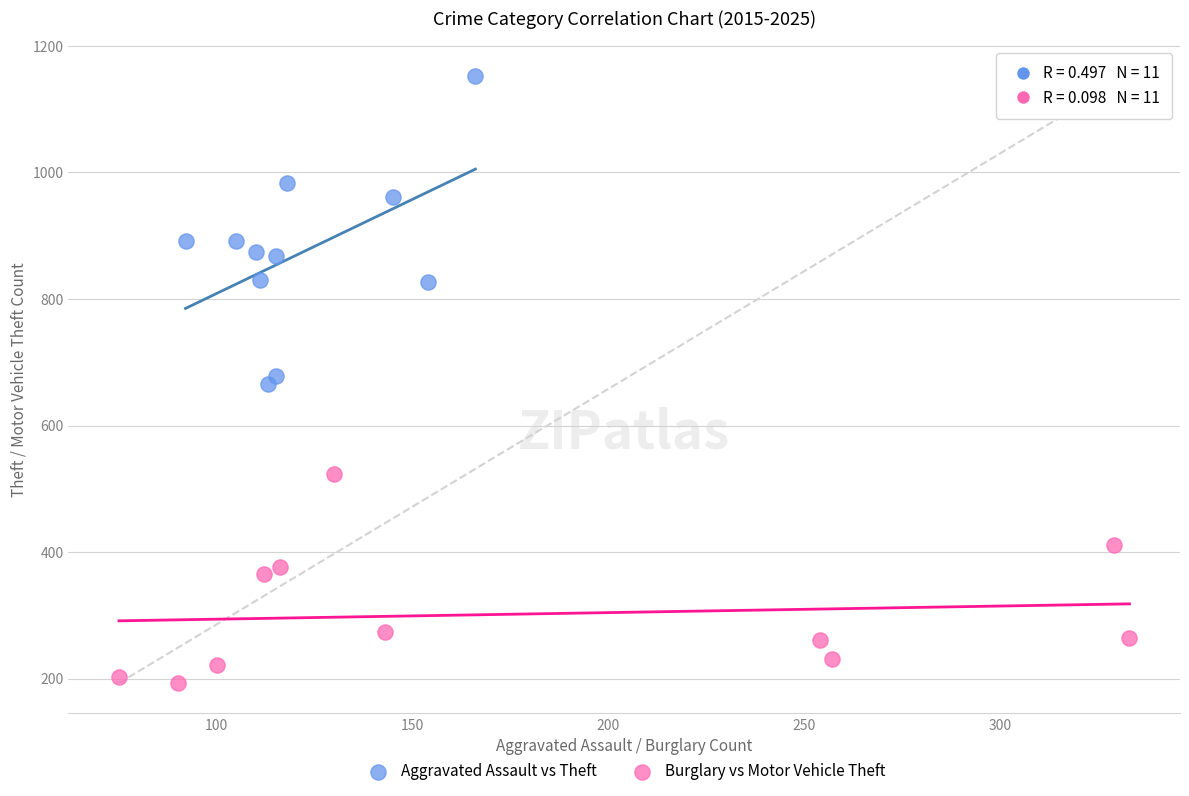

Which series reaches the maximum Y coordinate?

Aggravated Assault vs Theft